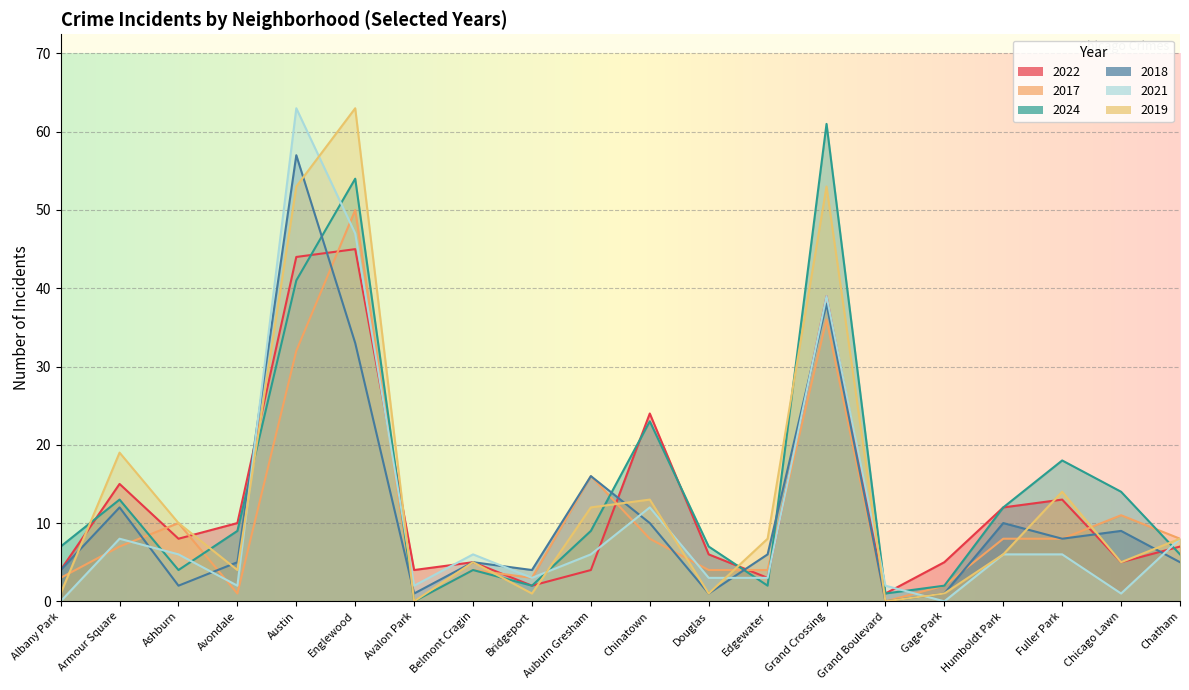

Reading left to right, list all the values displayed in this chart.

2022: 4	15	8	10	44	45	4	5	2	4	24	6	3	39	1	5	12	13	5	7
2017: 3	7	10	1	32	50	0	4	3	16	8	4	4	36	0	2	8	8	11	8
2024: 7	13	4	9	41	54	0	4	2	9	23	7	2	61	1	2	12	18	14	6
2018: 4	12	2	5	57	33	1	5	4	16	10	1	6	38	0	1	10	8	9	5
2021: 0	8	6	2	63	47	2	6	3	6	12	3	3	39	2	0	6	6	1	8
2019: 1	19	10	4	53	63	0	5	1	12	13	1	8	53	0	1	6	14	5	8